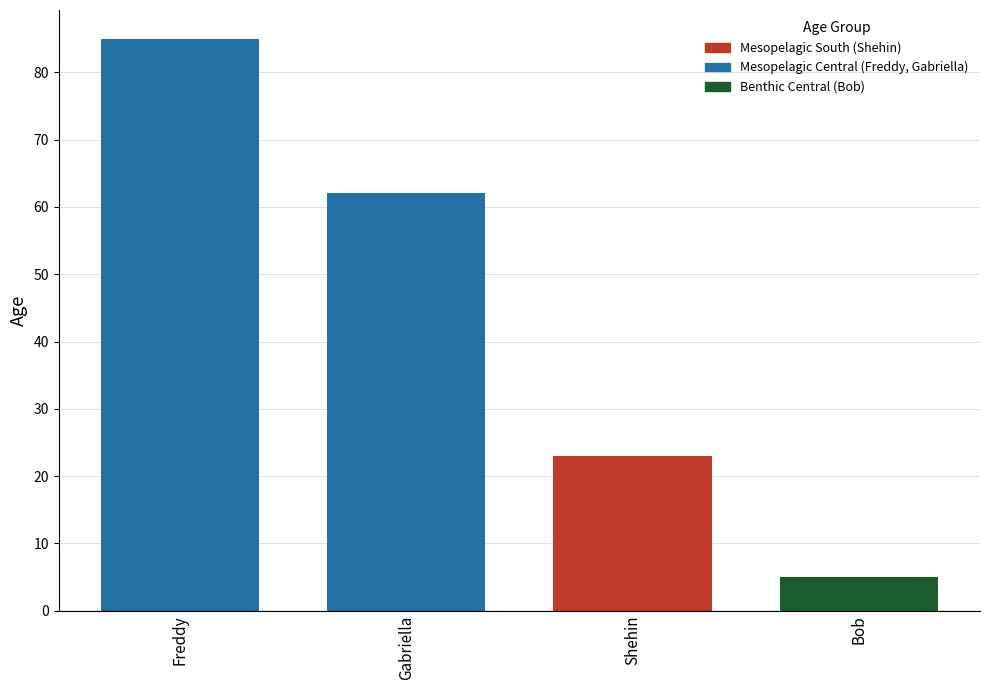

What is the difference between the maximum and minimum values?

80